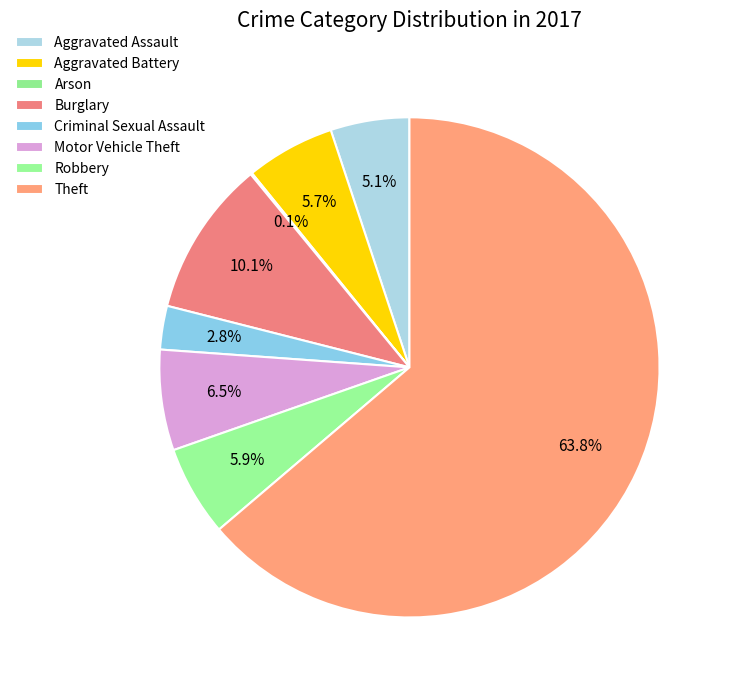

The Burglary slice represents 10% of the pie. True or false?

True